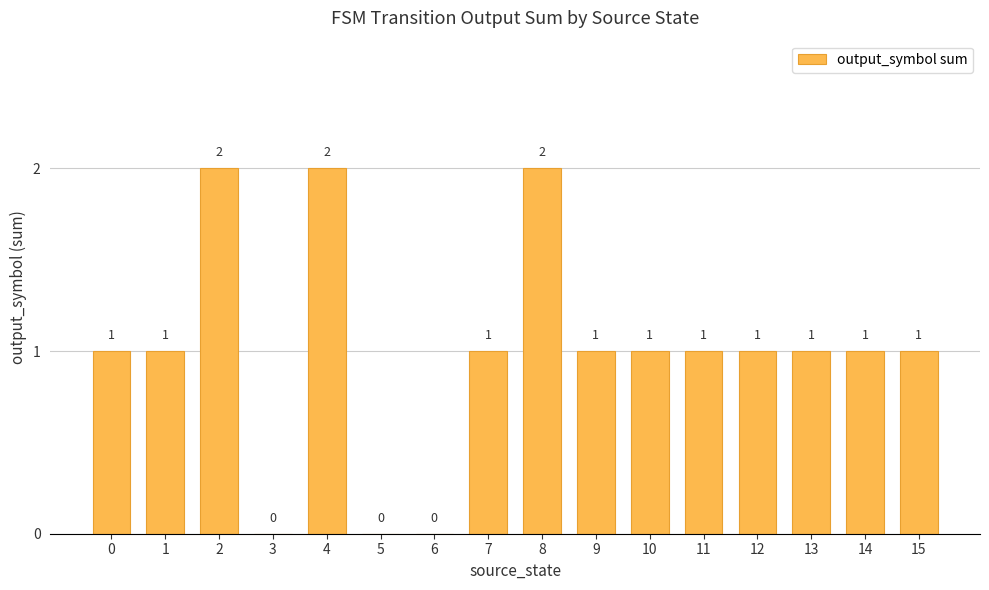

Are the bars horizontal?

No